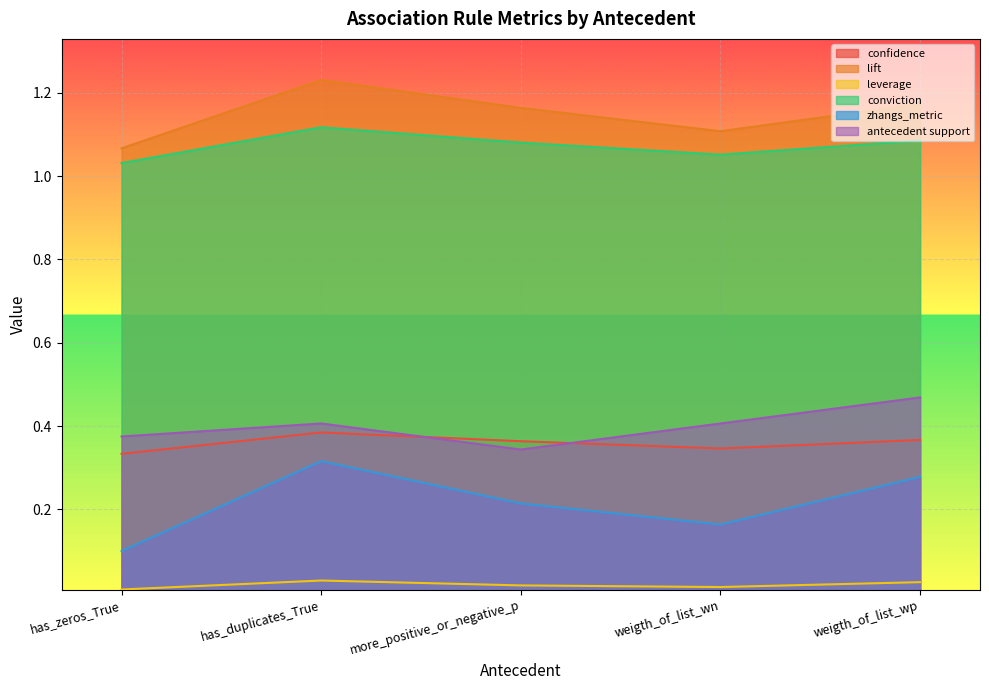

What is the approximate value of lift at weigth_of_list_wn?

1.1